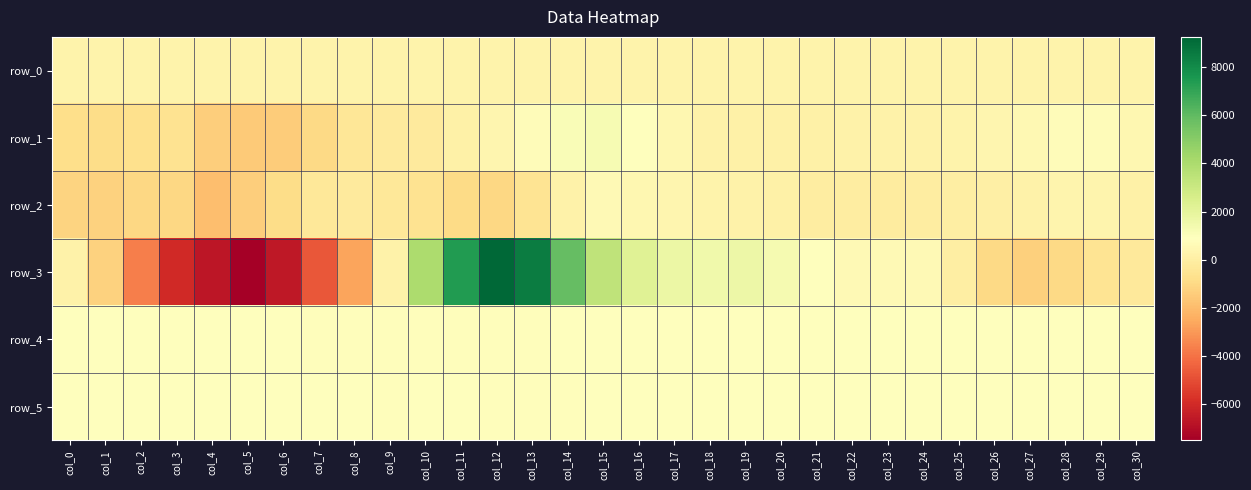

Which series has the largest total across all categories?

row_4